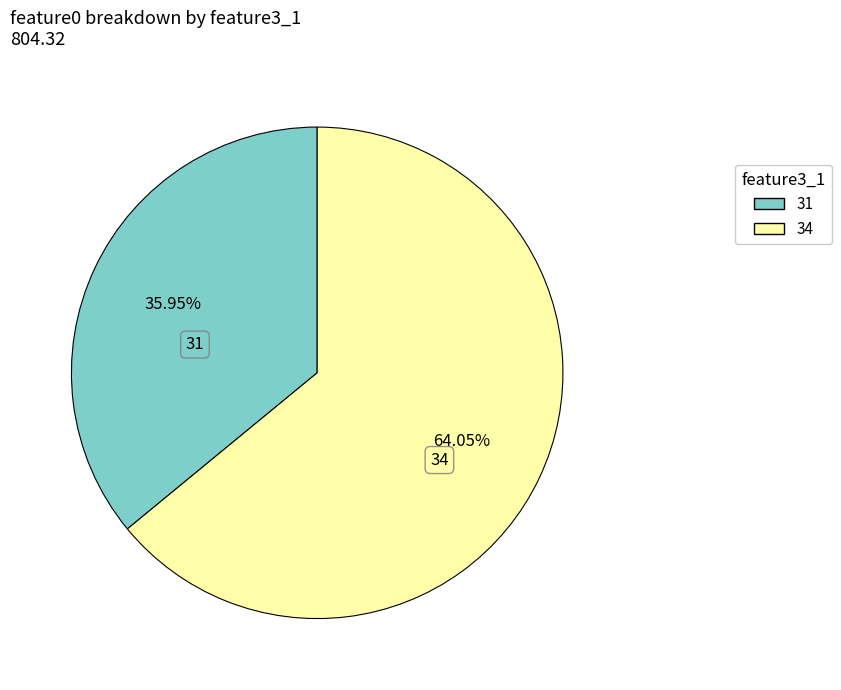

Is there a majority slice in this chart?

Yes